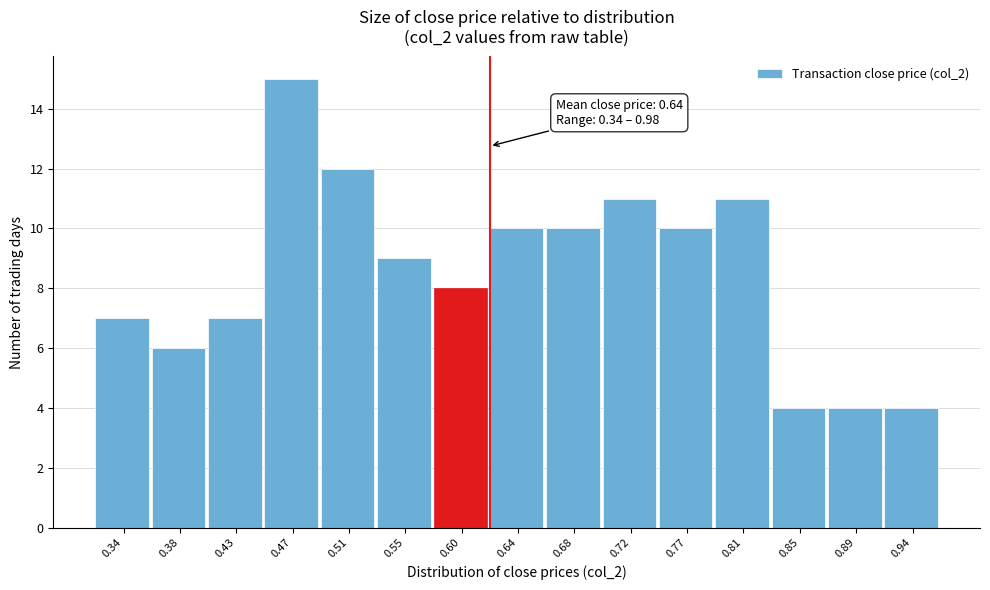

Reading left to right, extract all data points from this chart.

7	6	7	15	12	9	8	10	10	11	10	11	4	4	4